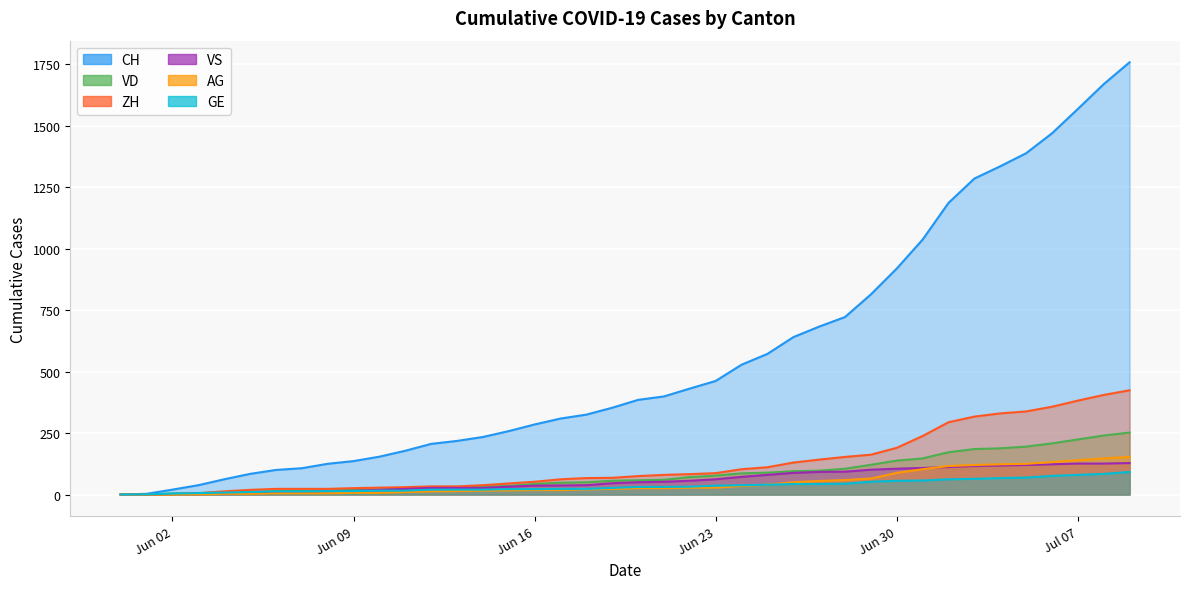

How many lines are shown in the chart?

6